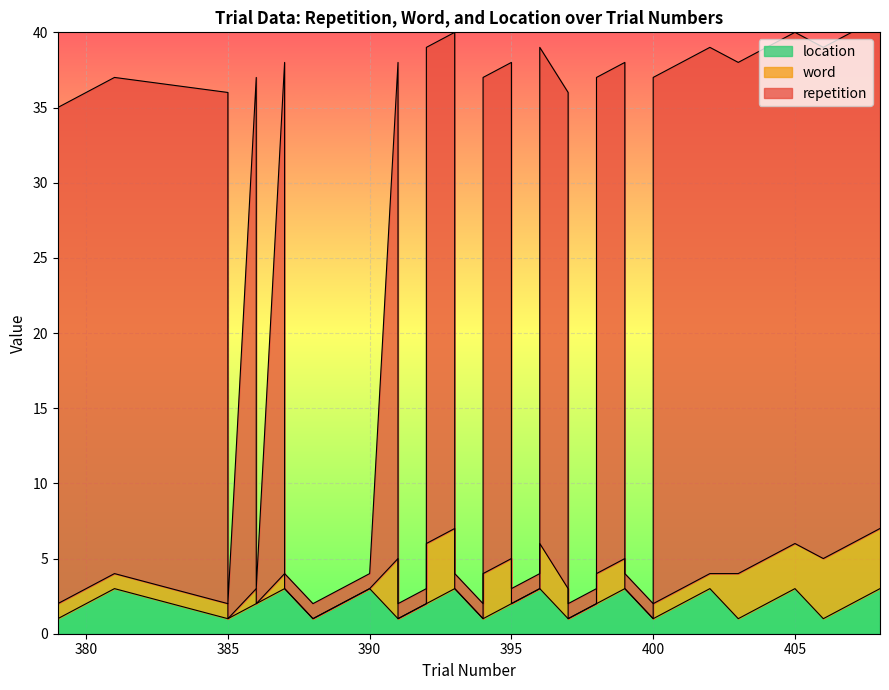

What is the value of the repetition point at the 11th from the left?

33